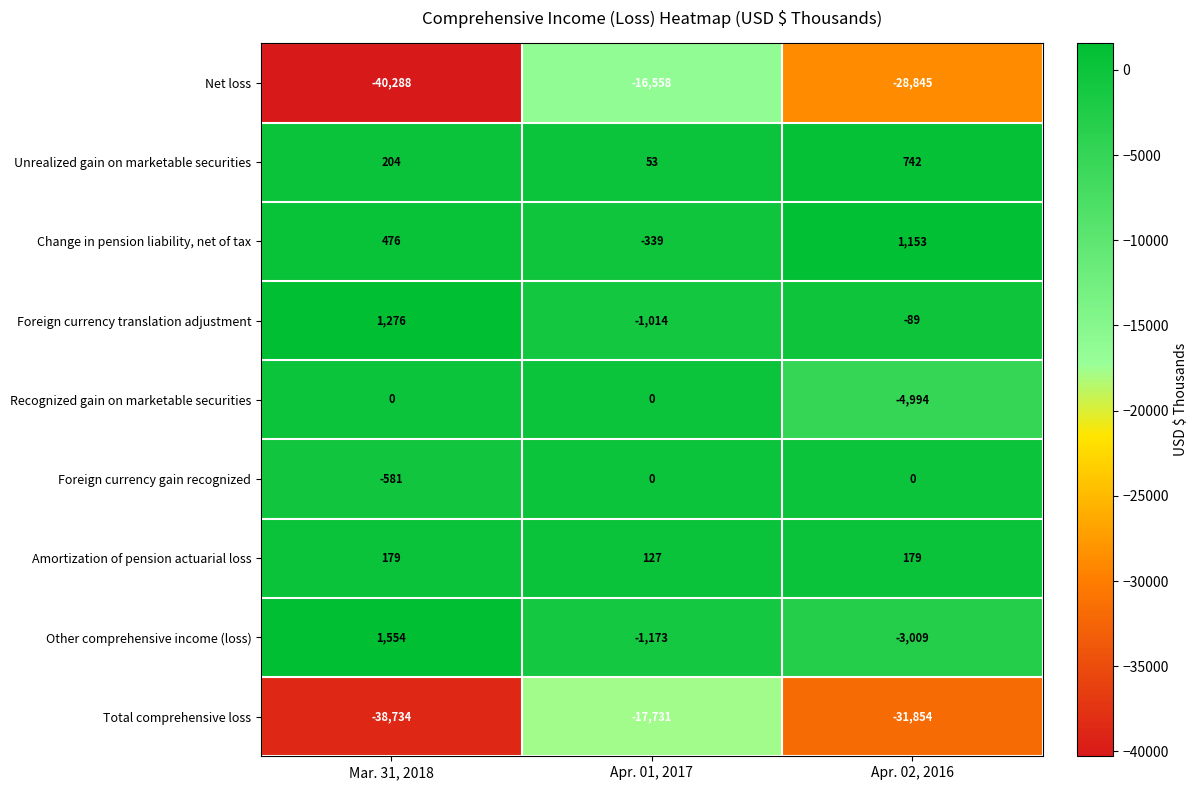

What is the approximate value of Amortization of pension actuarial loss at Apr. 02, 2016, to the nearest 10?

180